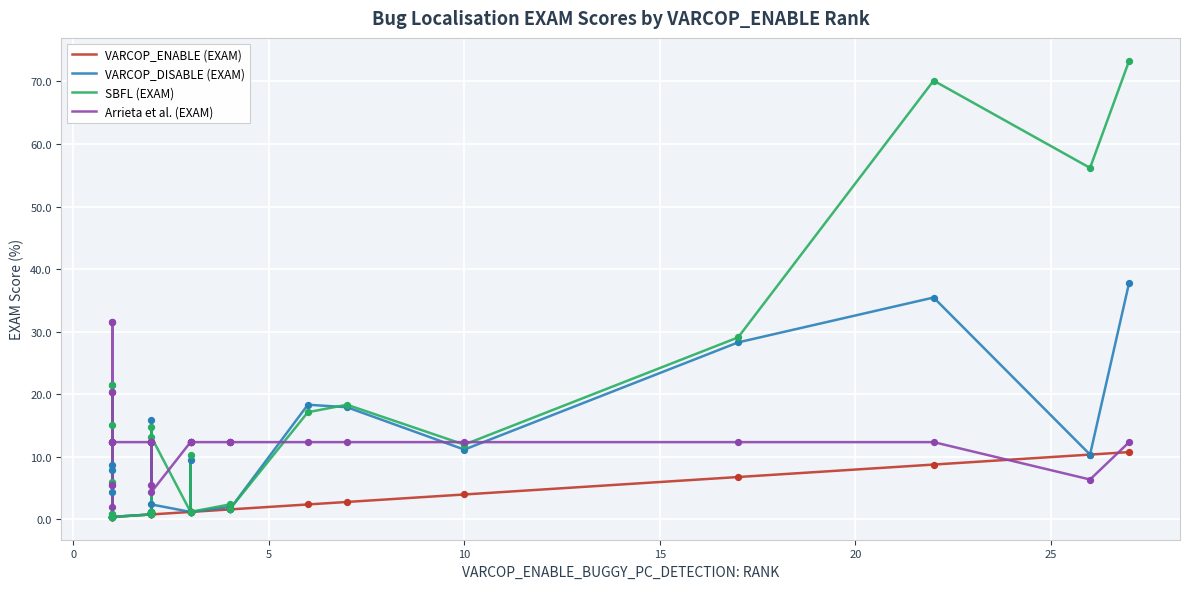

Which series reaches the minimum Y coordinate?

VARCOP_ENABLE (EXAM)